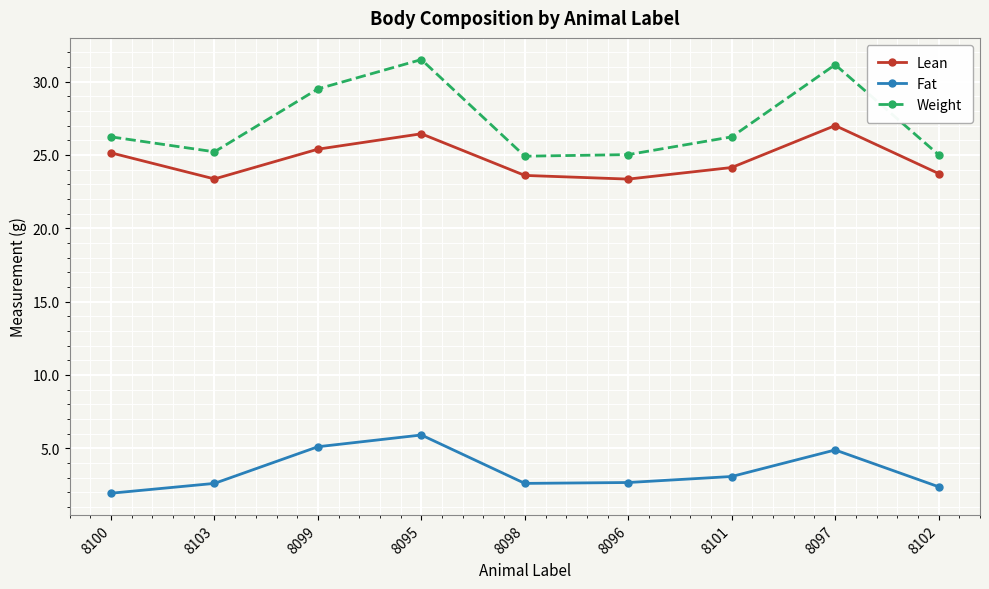

The value of Weight at 8096 is 25.0. True or false?

True